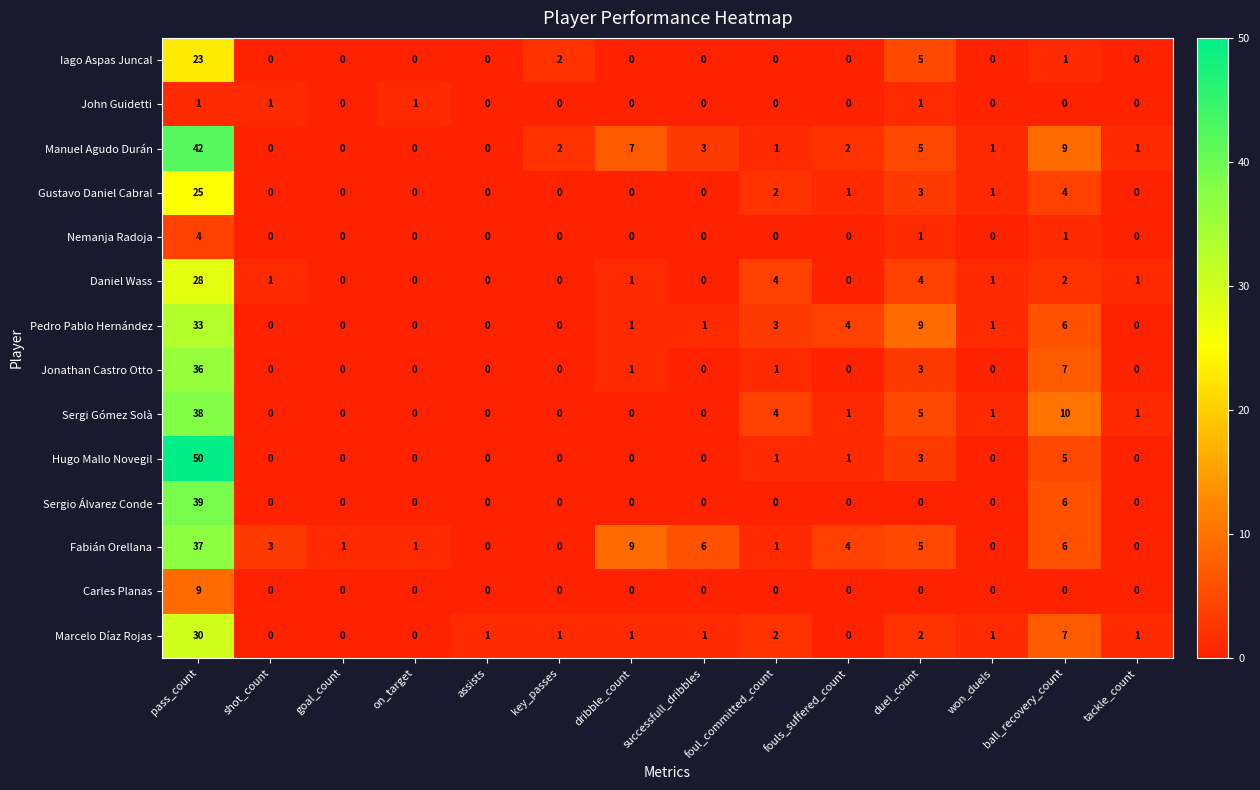

Which series has the widest spread of values?

Hugo Mallo Novegil